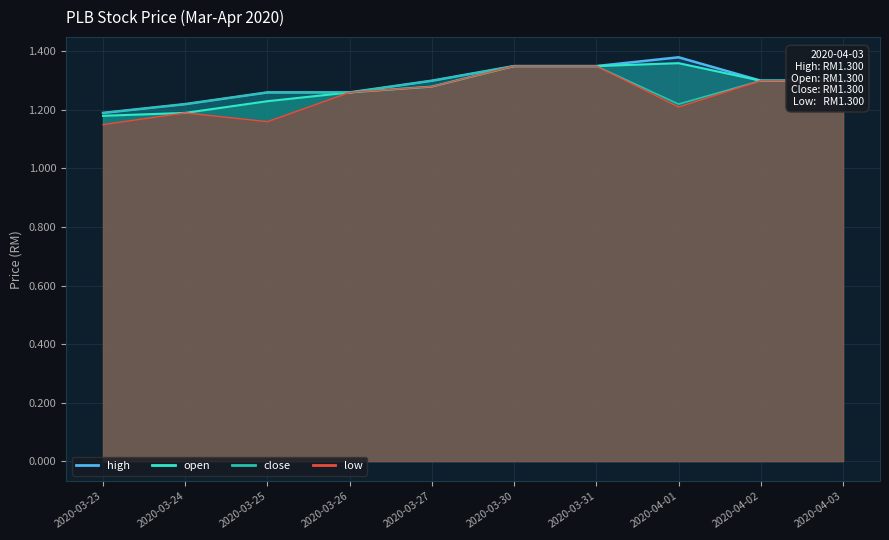

The open series shows 1.2 at 2020-03-24. True or false?

True